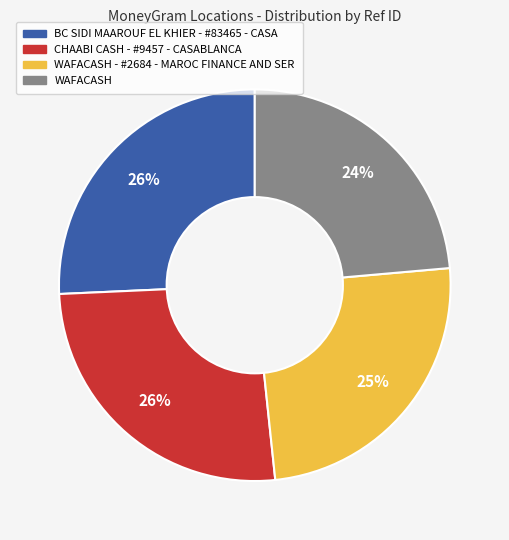

How many segments does this pie chart have?

4